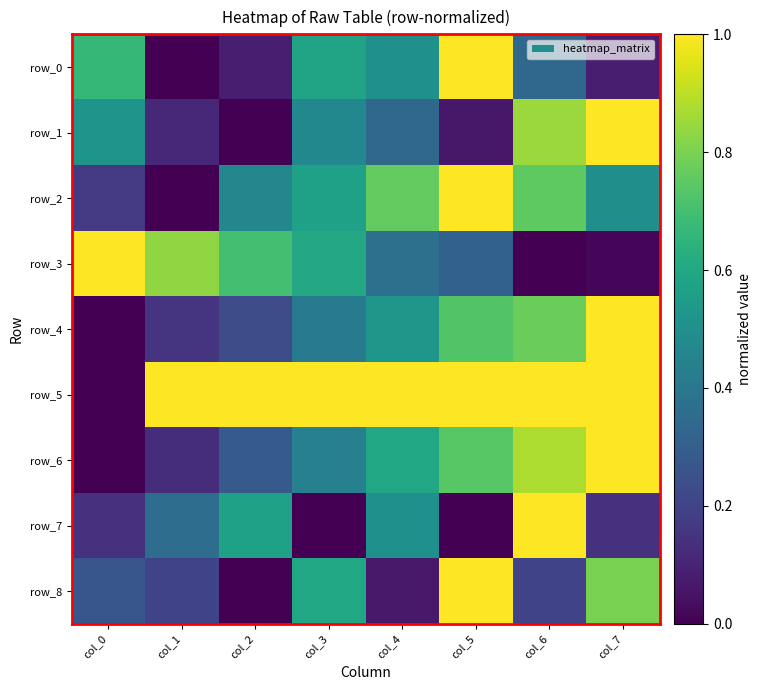

How many positive values does the row_7 series have?

6